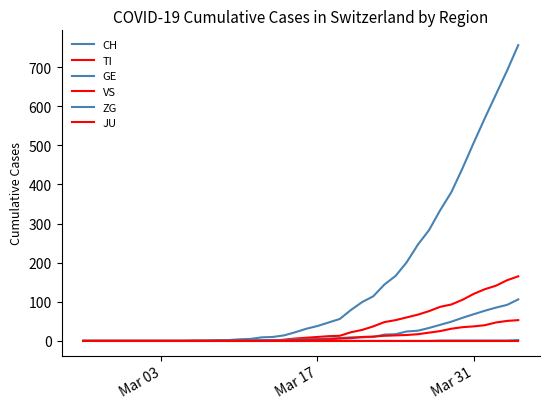

Does the chart have visible grid lines?

No